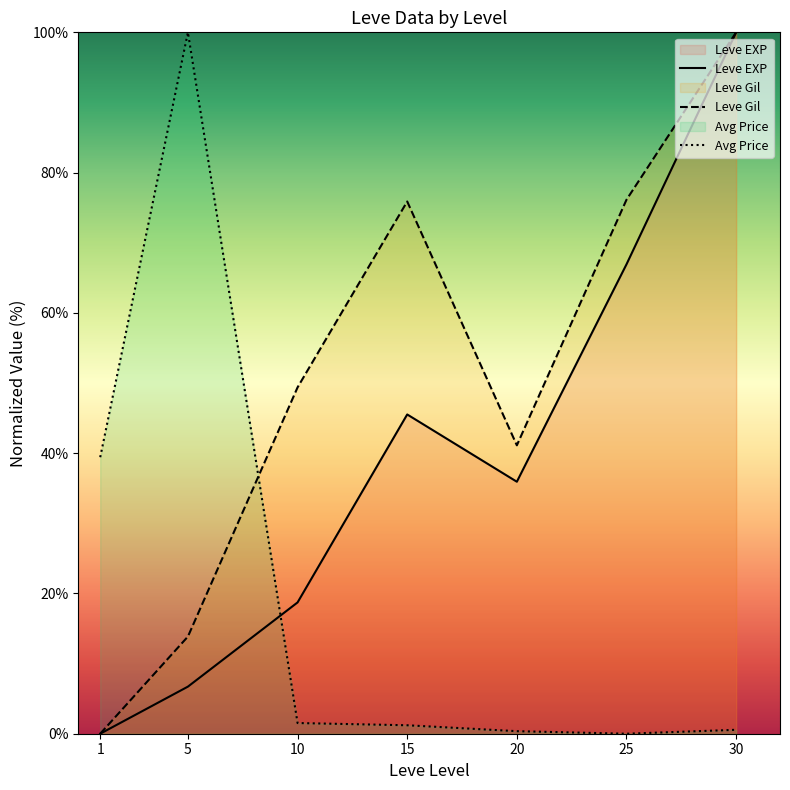

At which category does Leve EXP reach its first local peak?

15